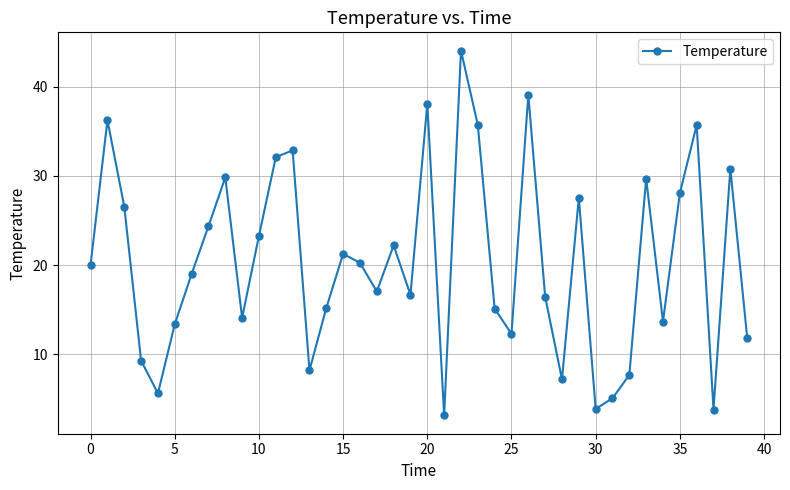

What is the difference between the maximum and second lowest values?

40.3